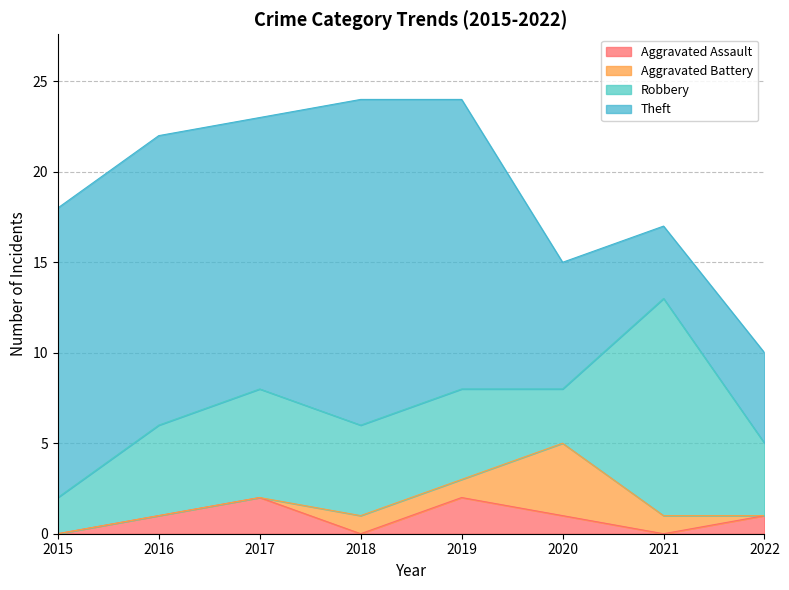

In Aggravated Assault, how many points are lower than both neighbors (excluding endpoints)?

2